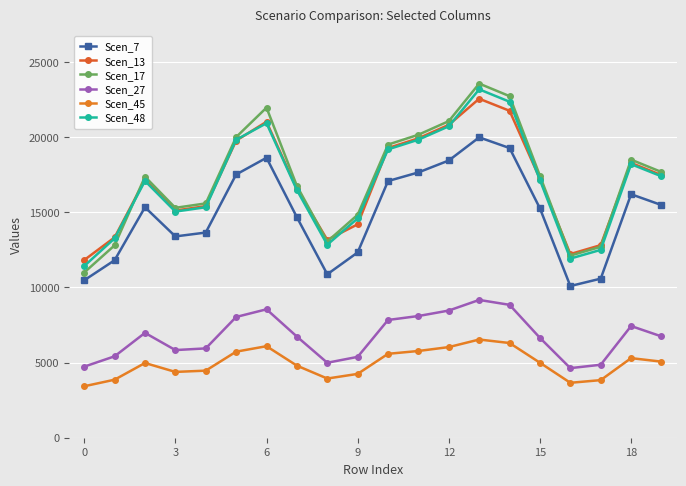

Does the chart have visible grid lines?

Yes